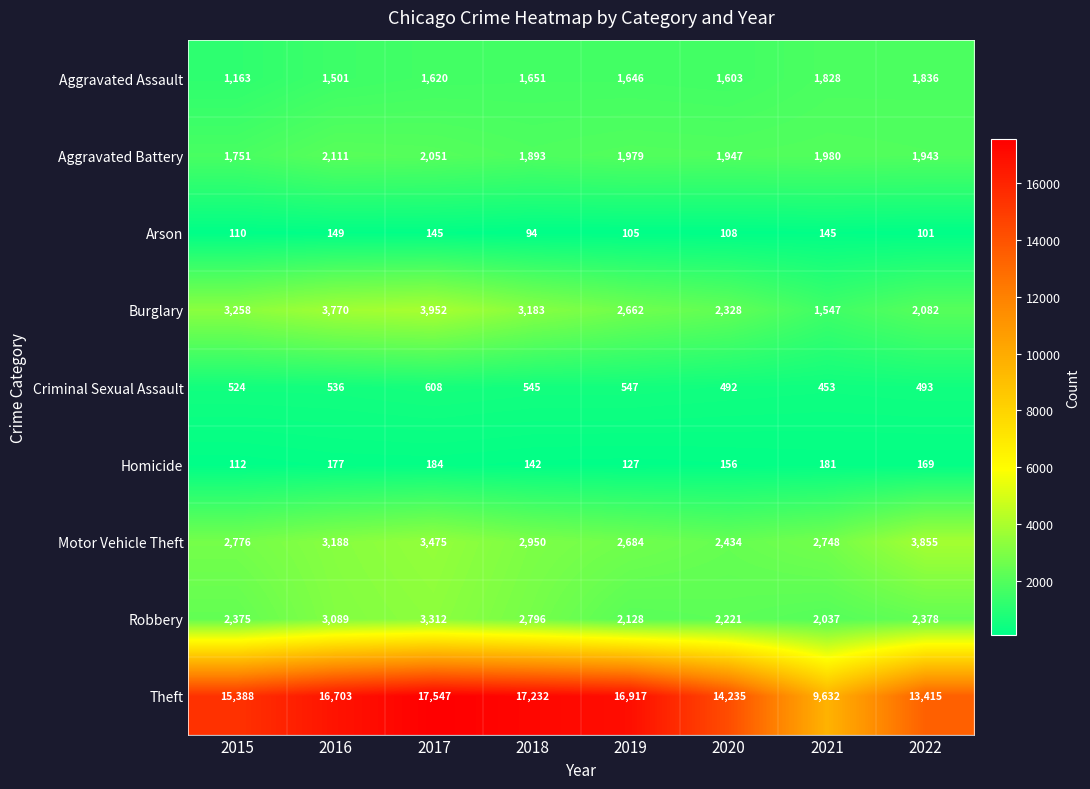

Is it true that Arson equals 101 at 2016?

False